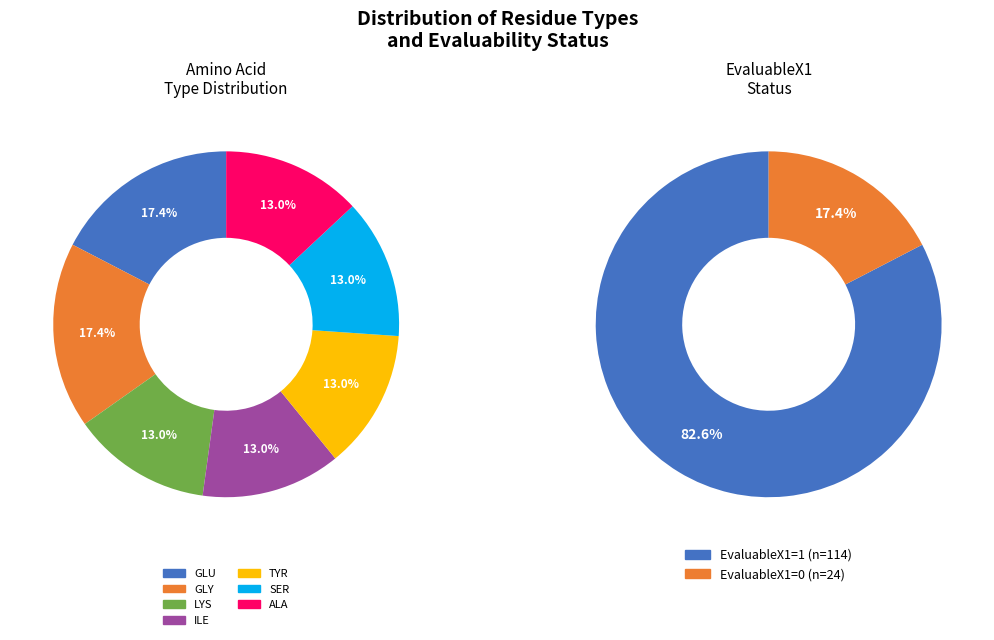

How many segments does this pie chart have?

2